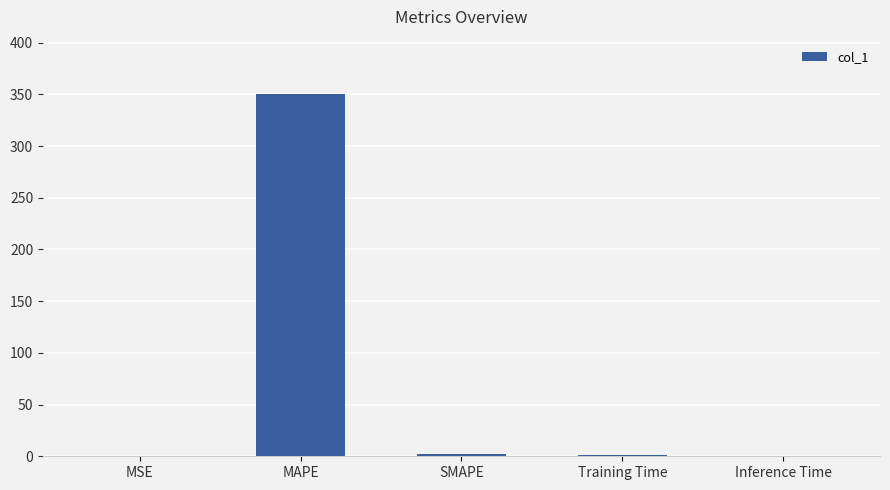

What is the sum of all values?

354.1